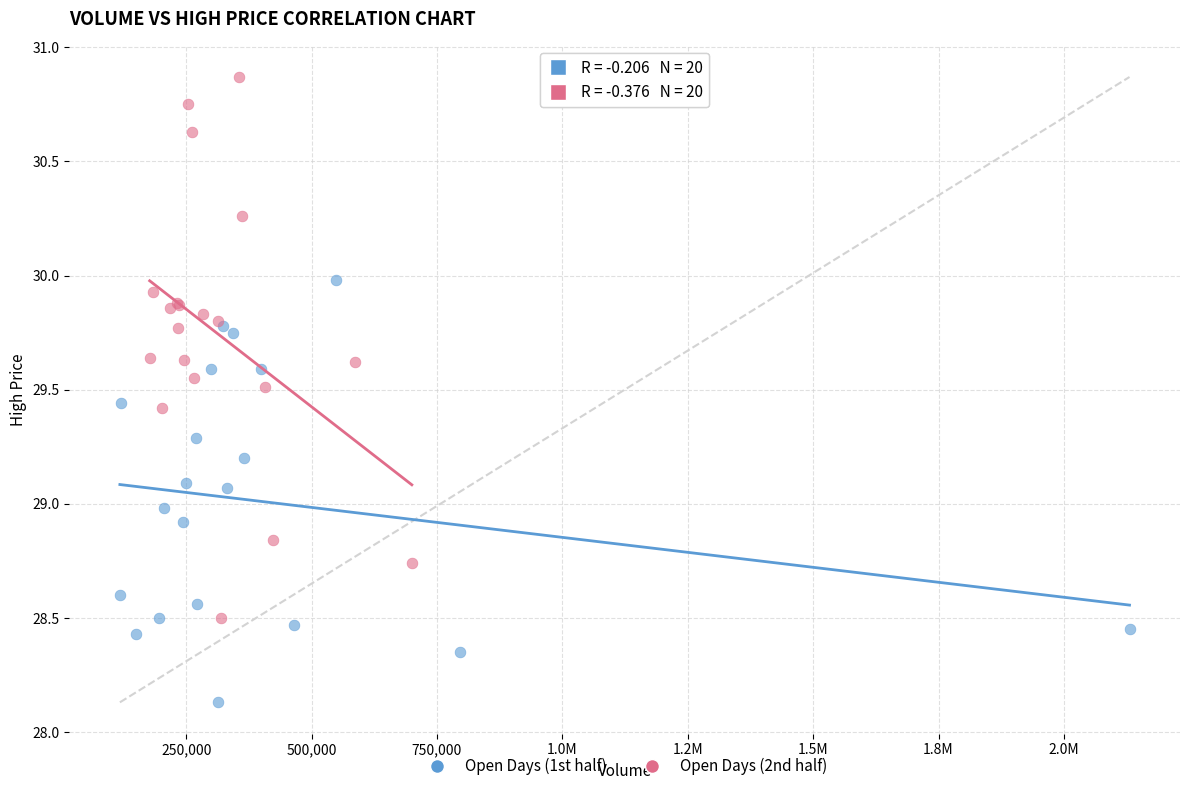

What are all the series names shown in the legend?

Open Days (1st half), Open Days (2nd half)